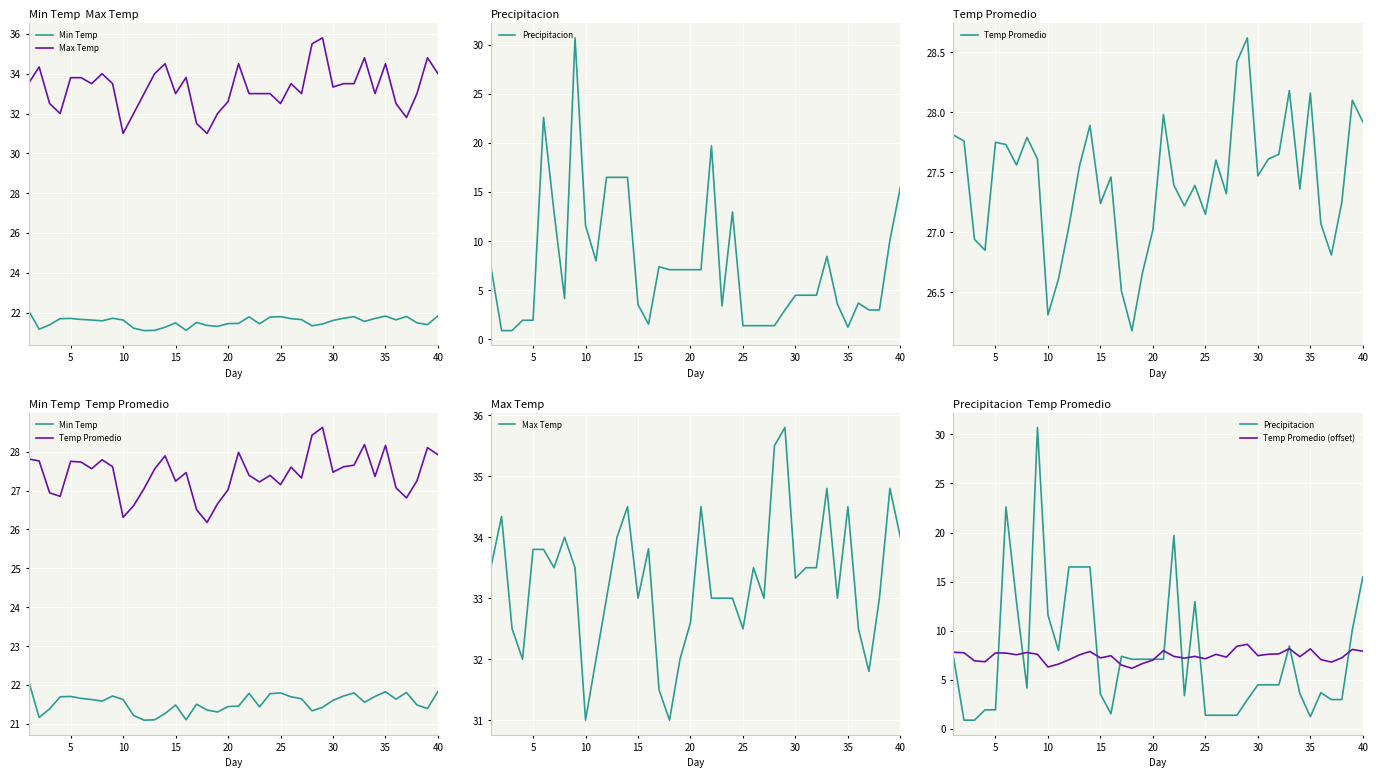

List the series in order of their peak value, lowest first.

Temp Promedio (offset), Min Temp, Temp Promedio, Precipitacion, Max Temp